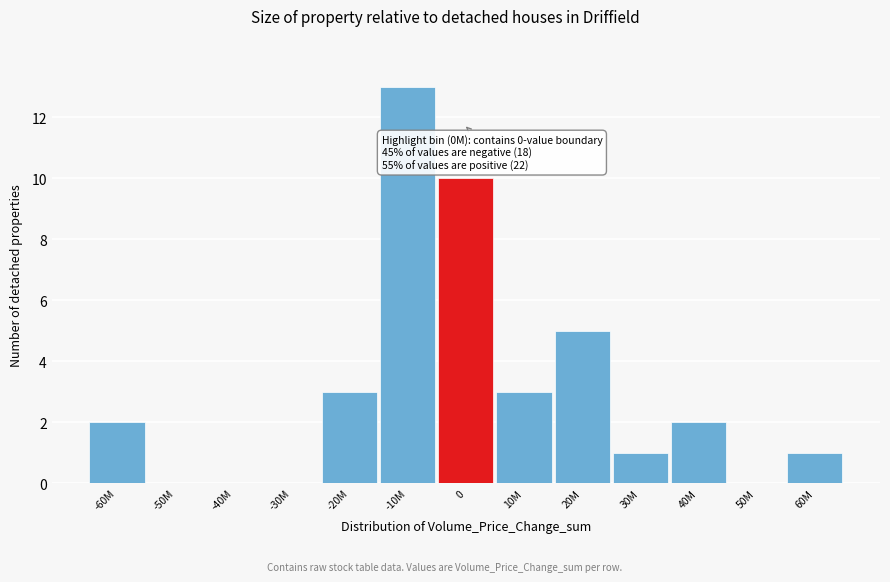

Reading right to left, list all the values displayed in this chart.

60M=1	50M=0	40M=2	30M=1	20M=5	10M=3	0=10	-10M=13	-20M=3	-30M=0	-40M=0	-50M=0	-60M=2